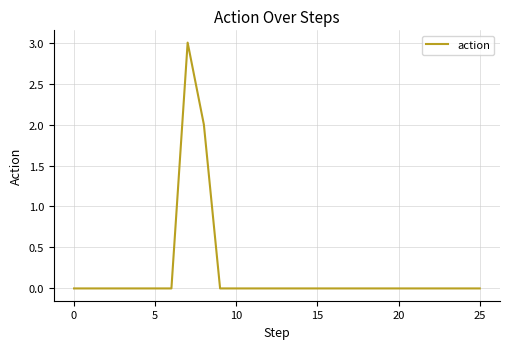

What is the difference between the maximum and minimum values?

3